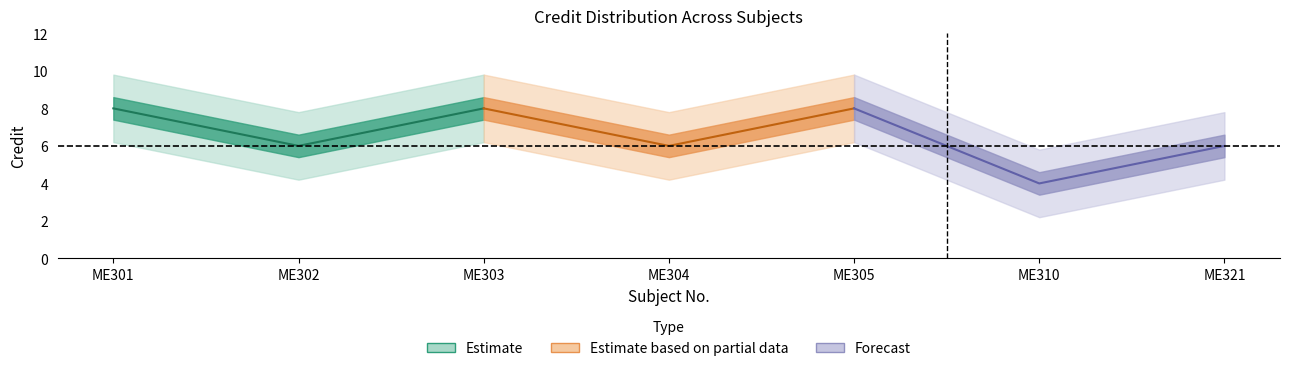

What is the sum of all values?

46